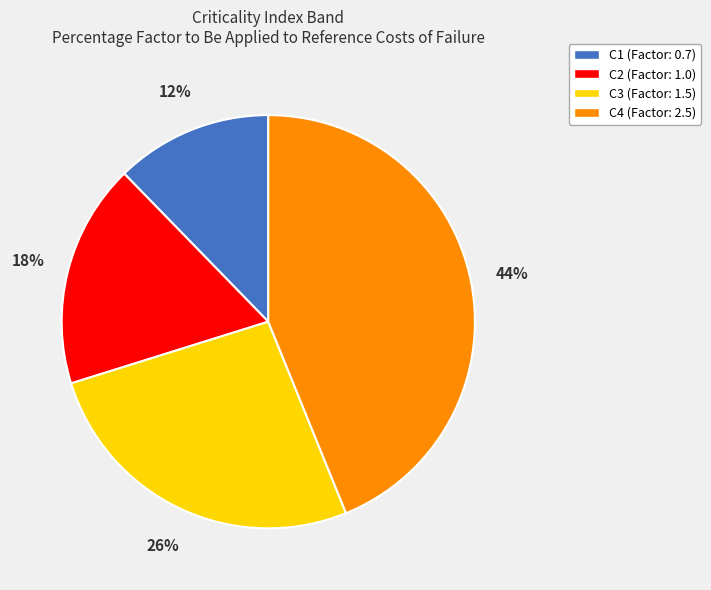

Between C4 and C2, which is larger?

C4